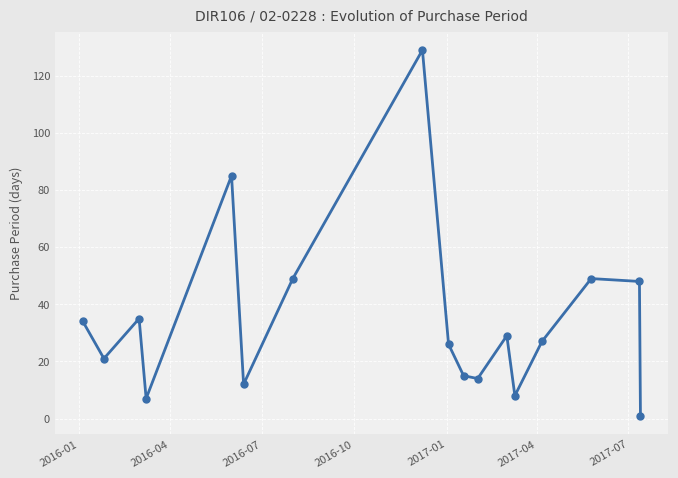

What is the difference between the maximum and minimum values?

128